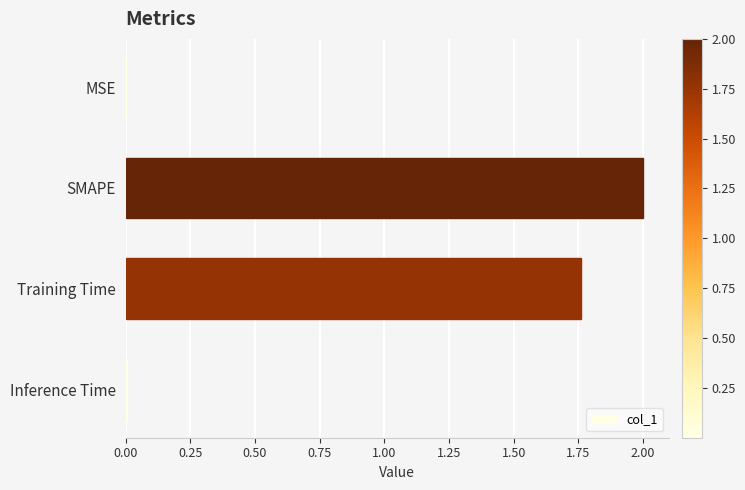

What is the greatest value displayed?

2.0